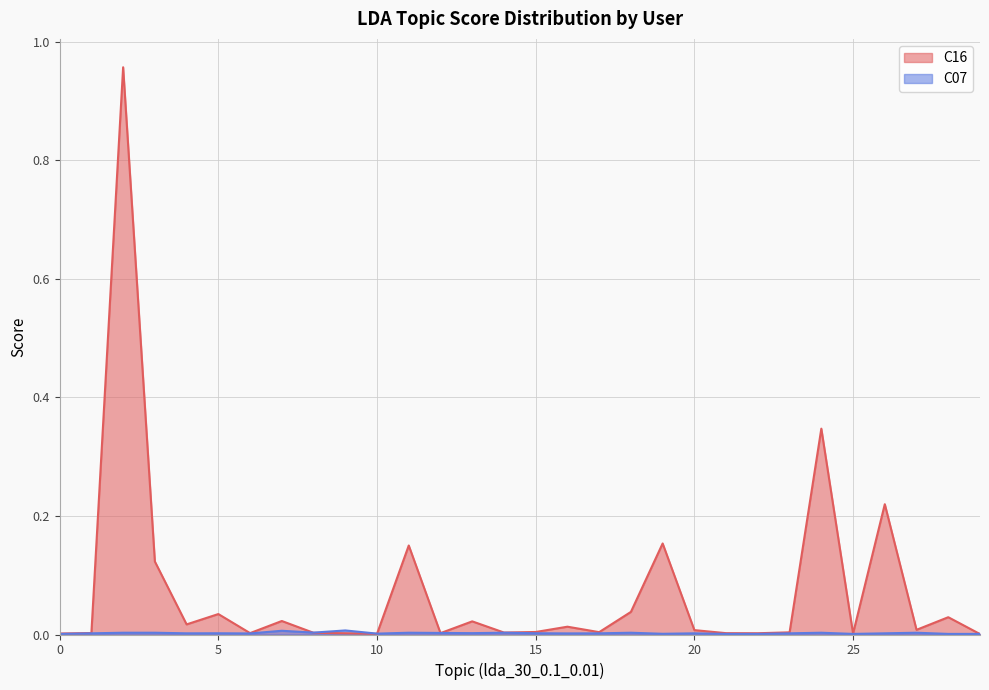

How many intersections are there between C07 and C16?

5